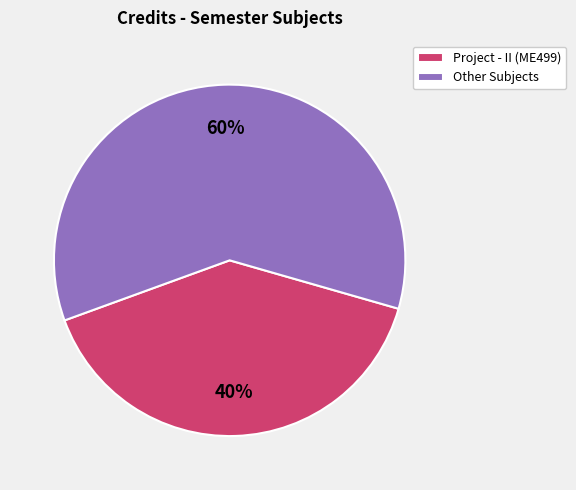

How many segments does this pie chart have?

2